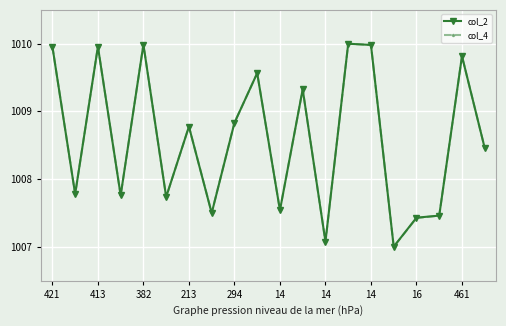

What is the value of the col_2 point at the 17th from the left?

1007.4